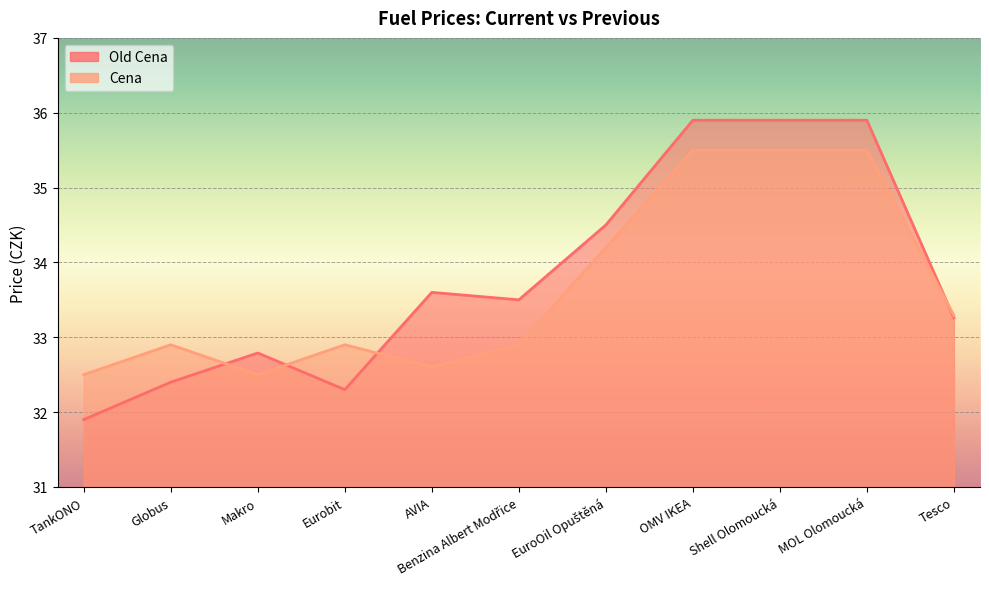

Reading right to left, transcribe all the data shown in this chart.

Old Cena: Tesco=33.3	MOL Olomoucká=35.9	Shell Olomoucká=35.9	OMV IKEA=35.9	EuroOil Opuštěná=34.5	Benzina Albert Modřice=33.5	AVIA=33.6	Eurobit=32.3	Makro=32.8	Globus=32.4	TankONO=31.9
Cena: Tesco=33.3	MOL Olomoucká=35.5	Shell Olomoucká=35.5	OMV IKEA=35.5	EuroOil Opuštěná=34.2	Benzina Albert Modřice=32.9	AVIA=32.6	Eurobit=32.9	Makro=32.5	Globus=32.9	TankONO=32.5